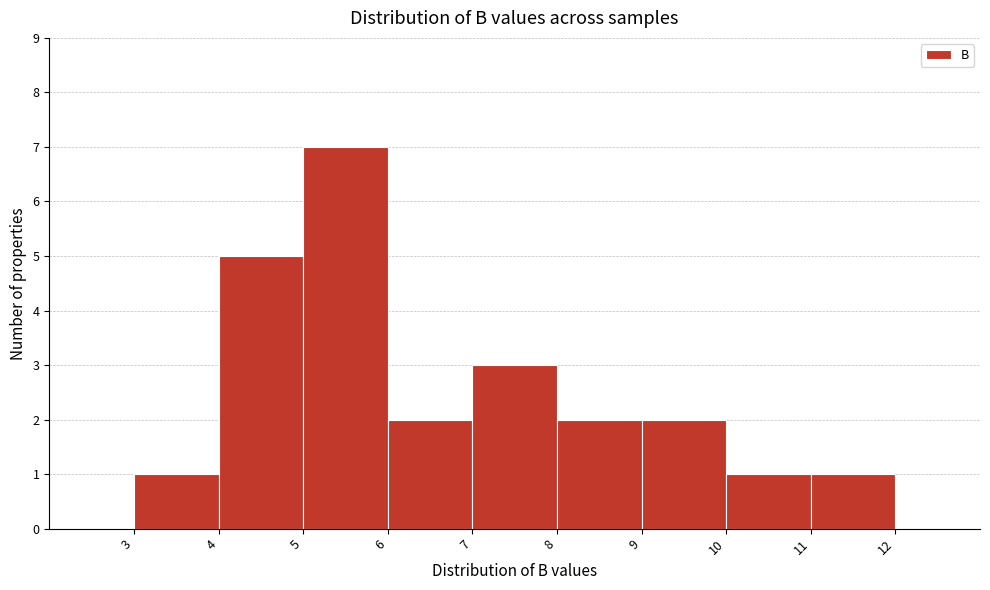

How tall is the bar that spans 9 to 10 on the x-axis? The values are not printed on the chart, so give them approximately, as read against the axis.

2